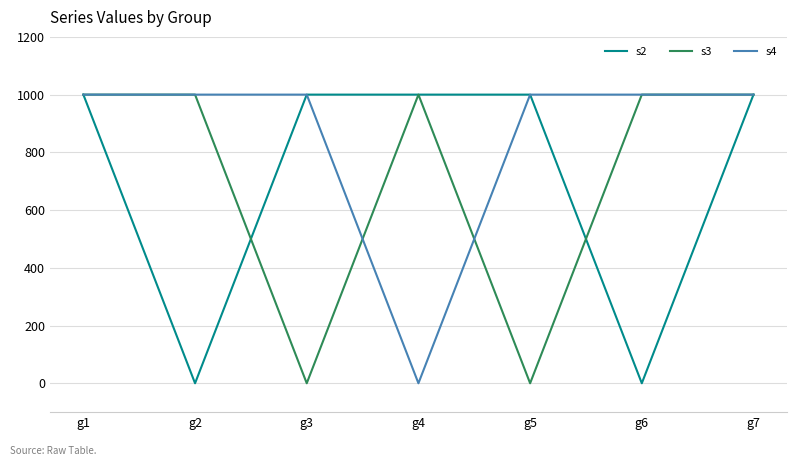

The value of s3 at g1 is 445. True or false?

False